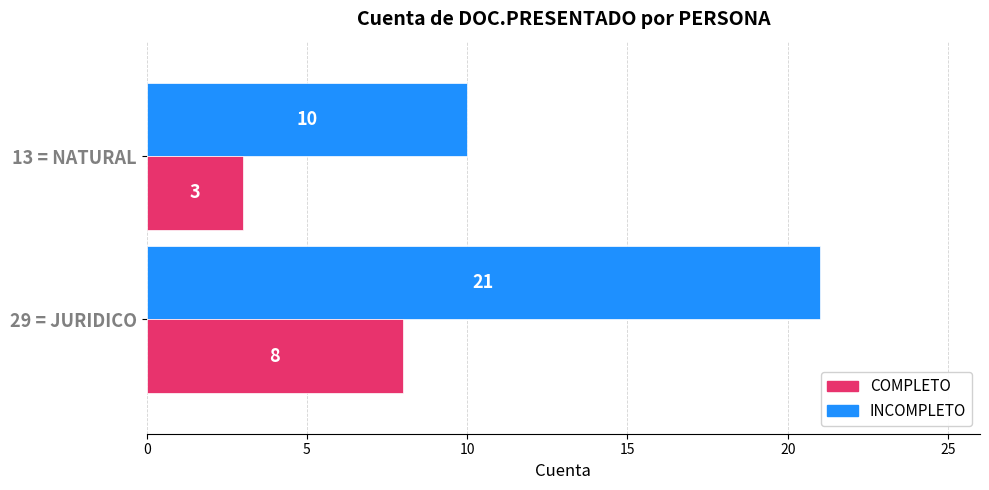

At how many categories does at least one series exceed 6?

2